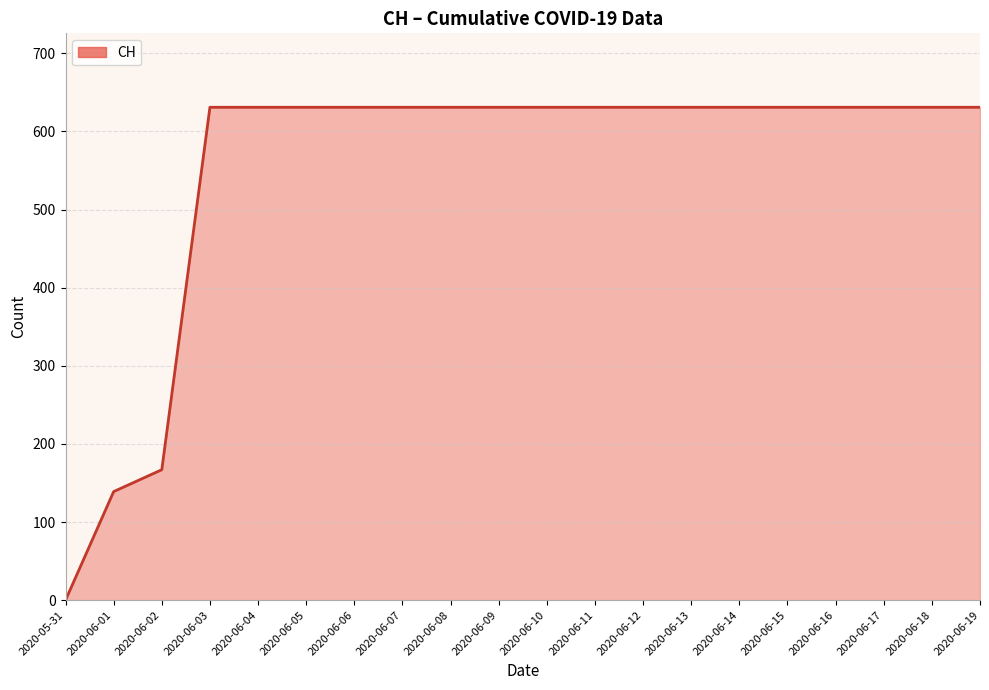

How many values are below 631?

3